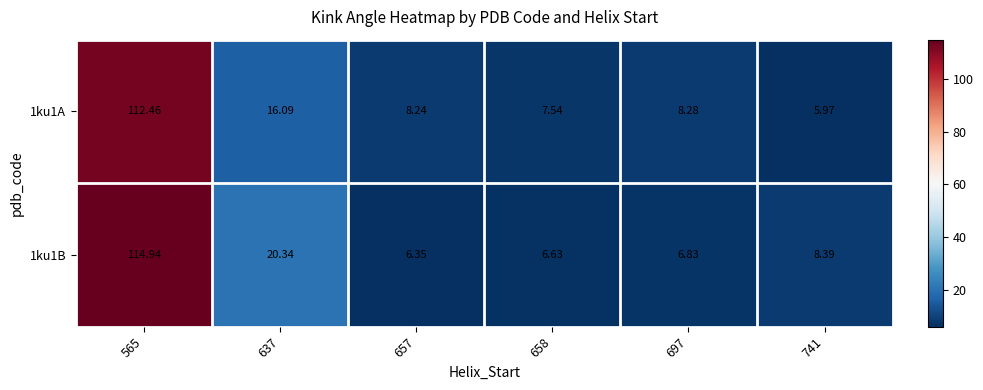

Between 637 and 657, which series saw the biggest shift?

1ku1B